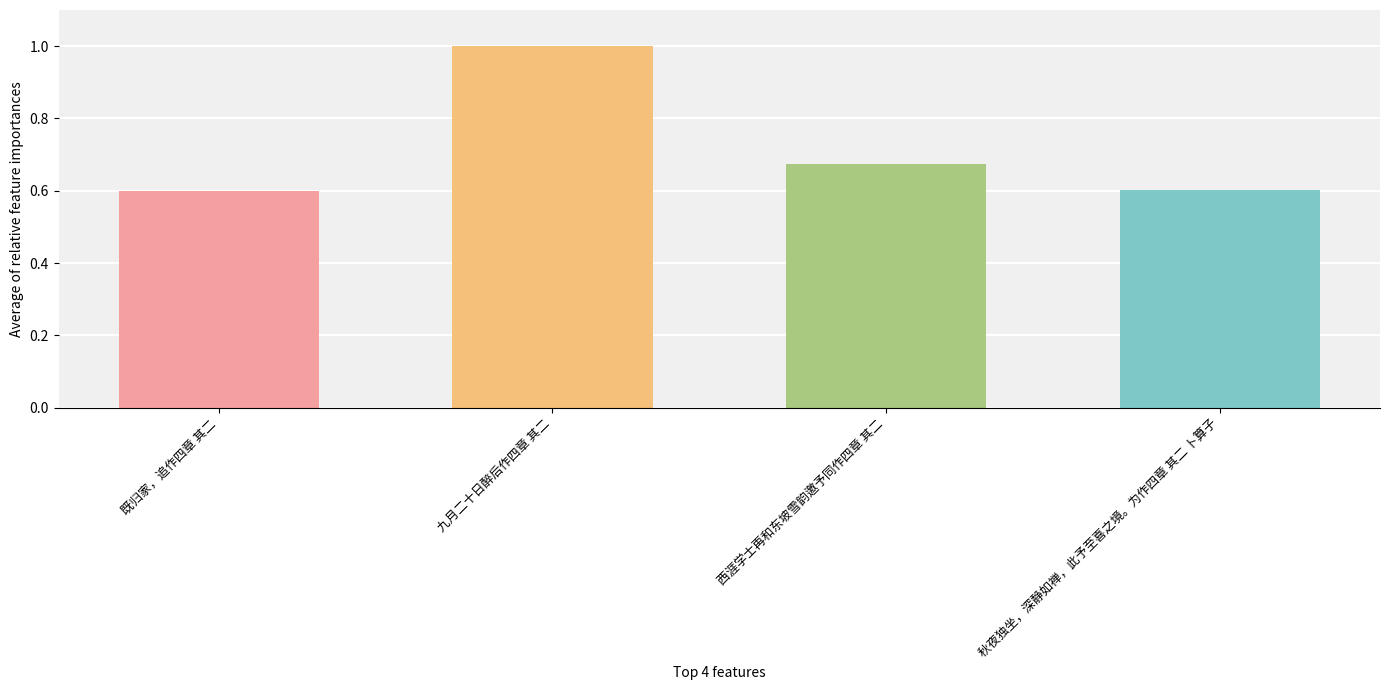

Which label corresponds to the largest value in the chart?

九月二十日醉后作四章 其二